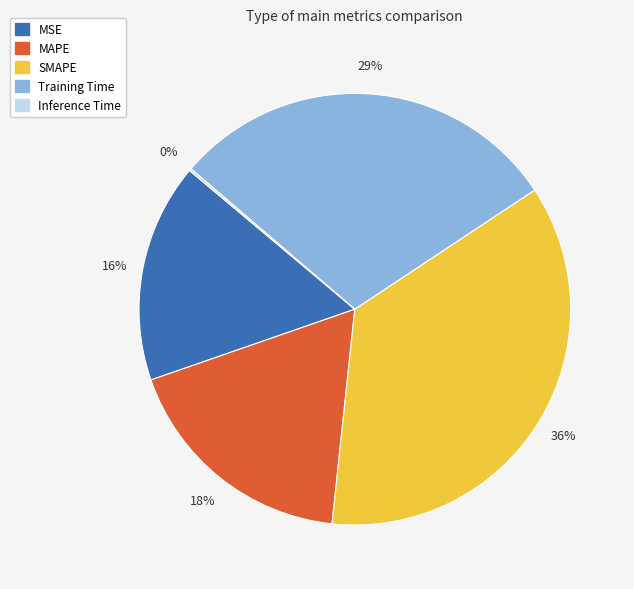

To the nearest percent, what portion does Training Time represent?

29%